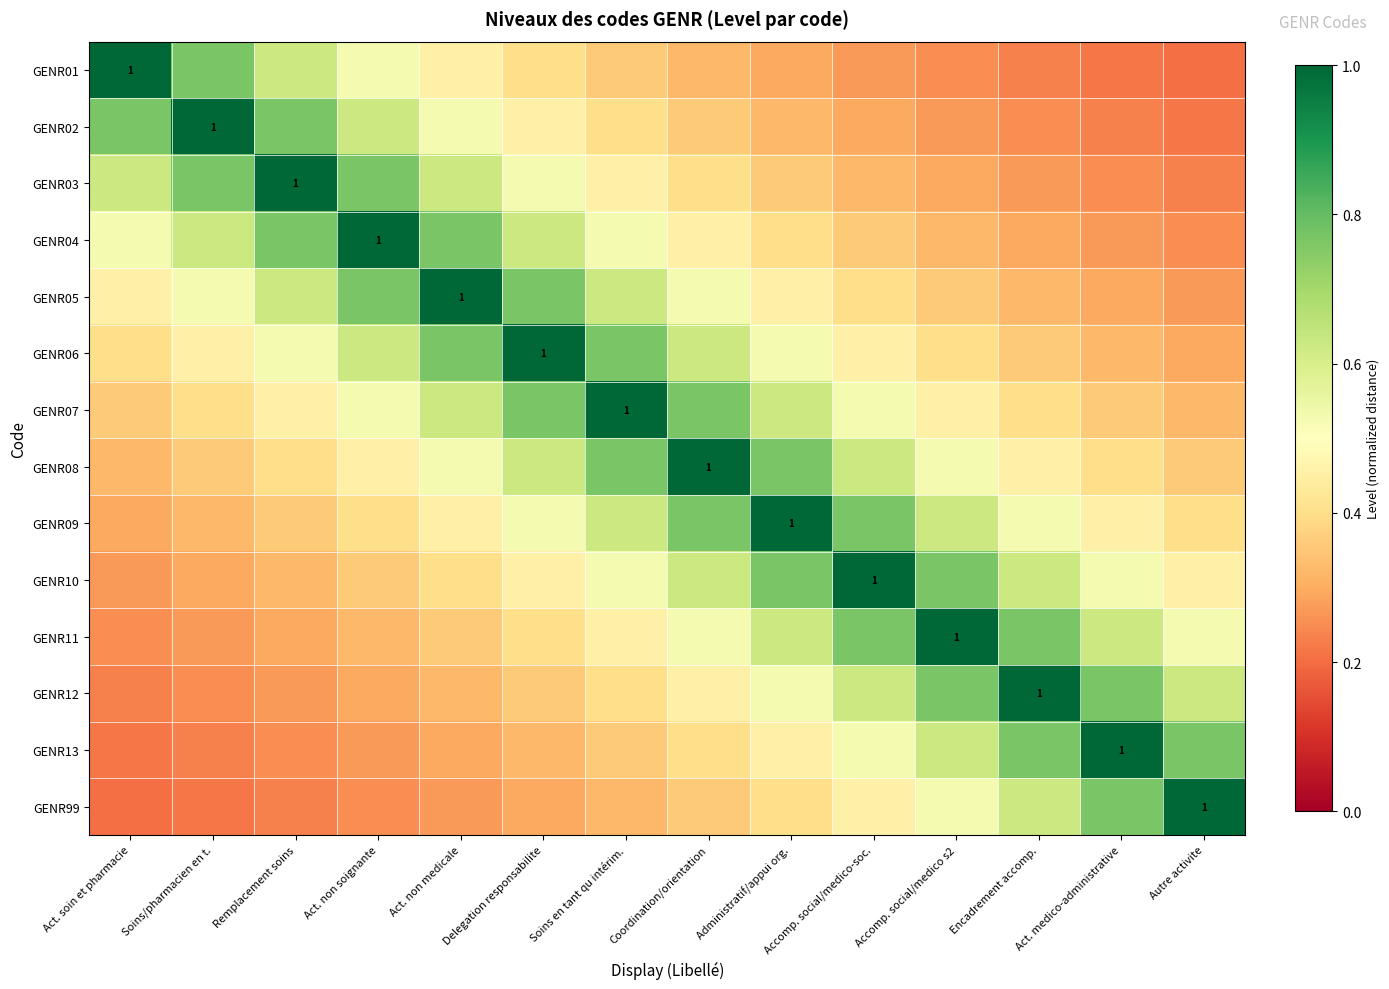

How many distinct data groups are displayed?

14